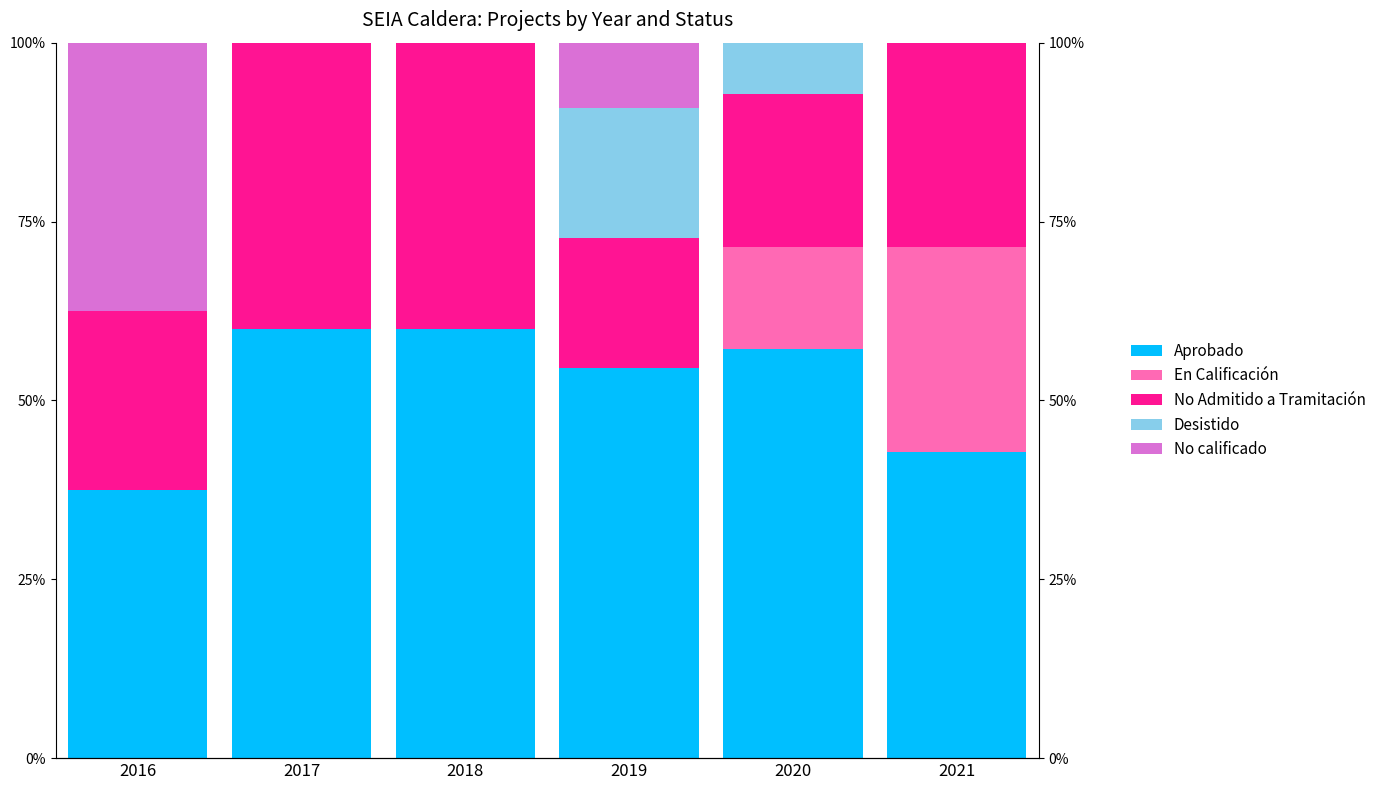

Where is En Calificación nearest to the value 14?

2020